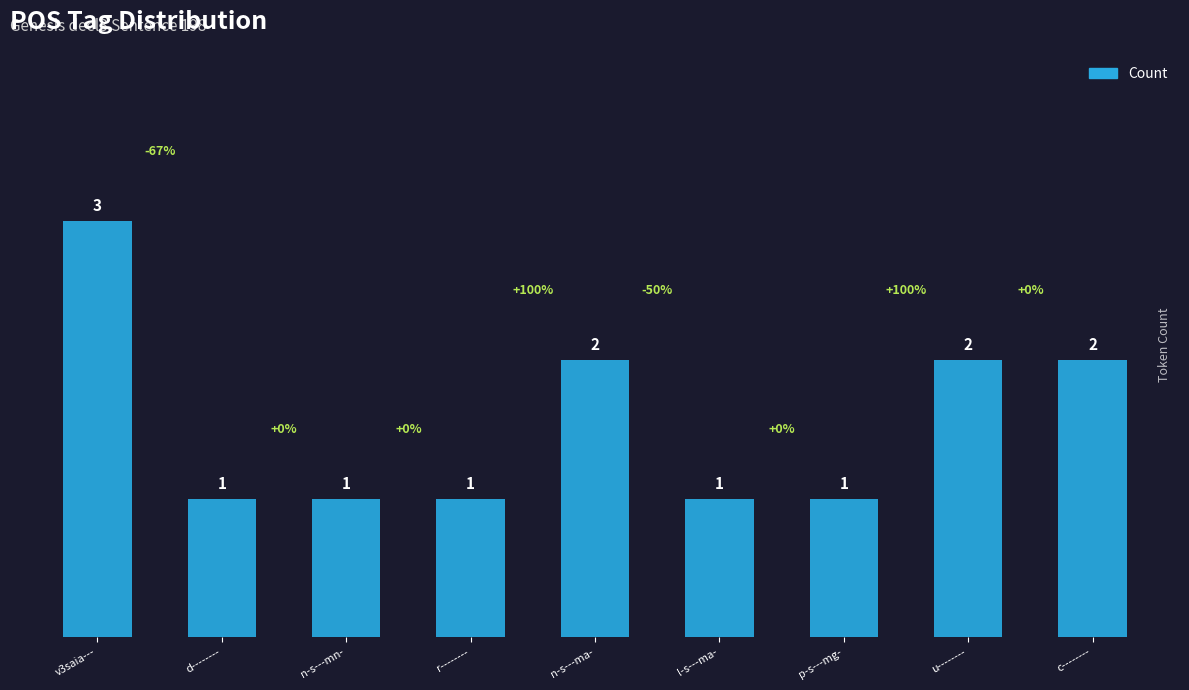

What is the sum of the values at p-s---mg- and l-s---ma-?

2